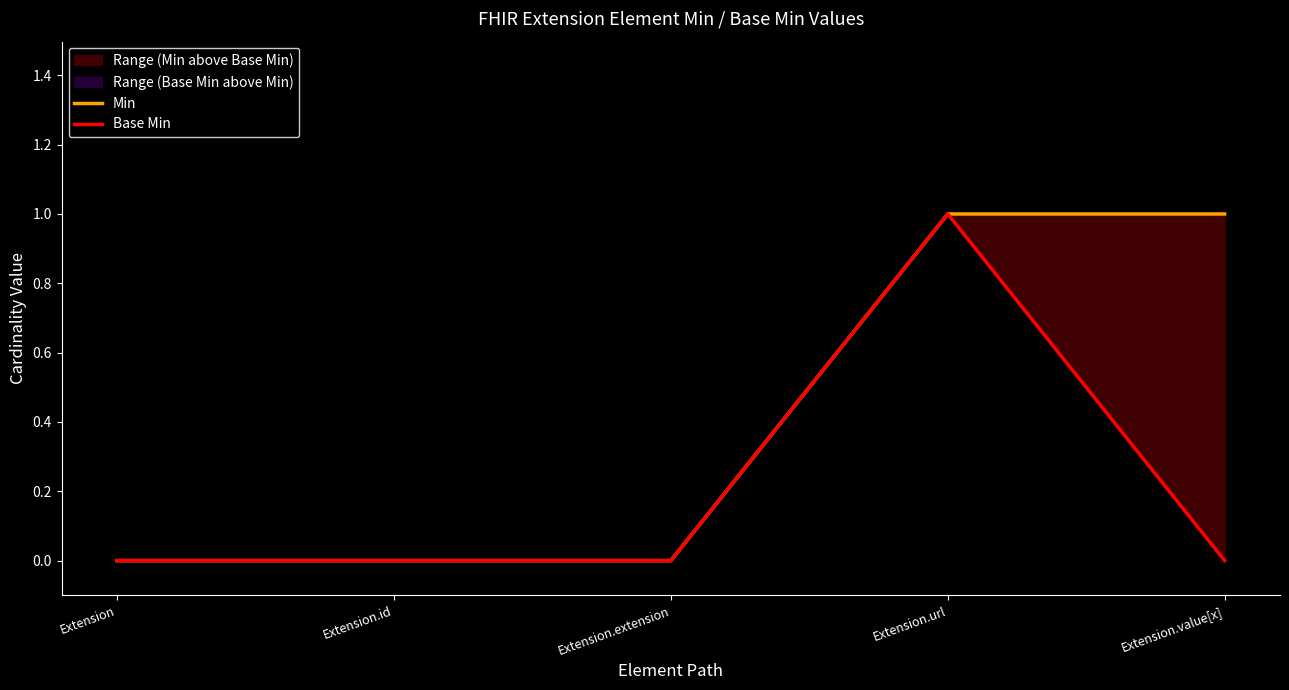

What is the difference between the maximum and second lowest values in the Base Min series?

1